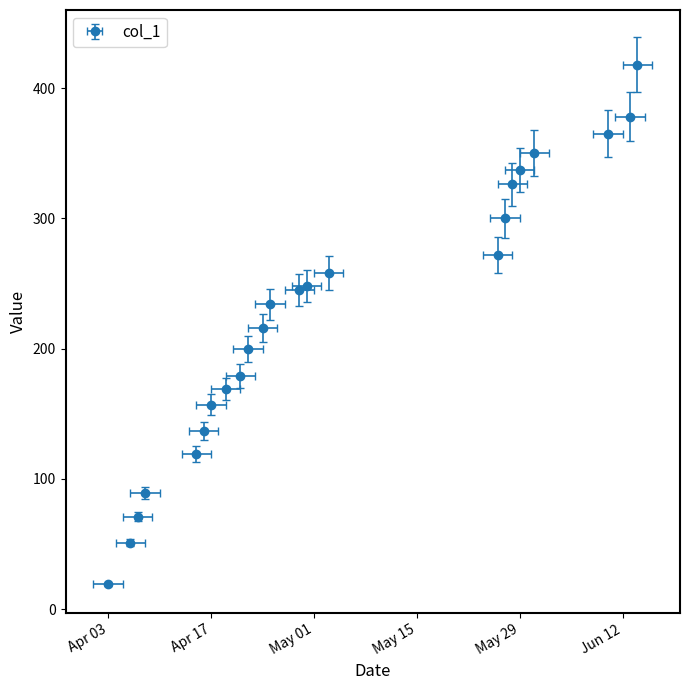

How many lines are shown in the chart?

1